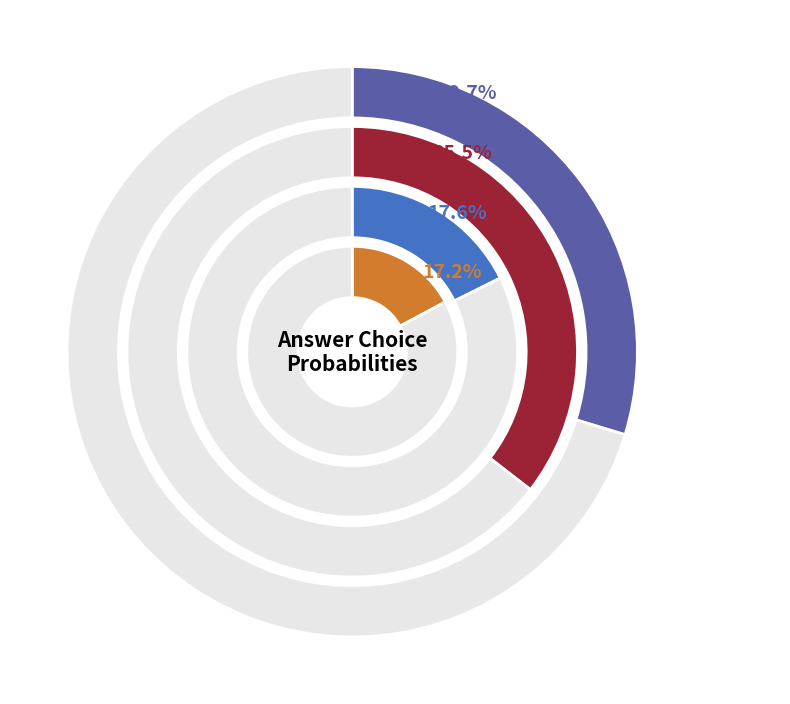

Is the sum of 10 and 7 greater than half?

No